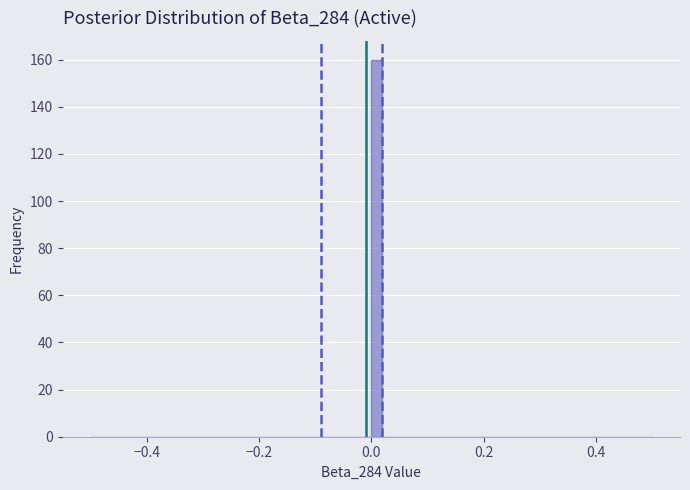

Around what value on the x-axis is the tallest bar? Give the approximate position of its centre, as read against the axis.

0.02